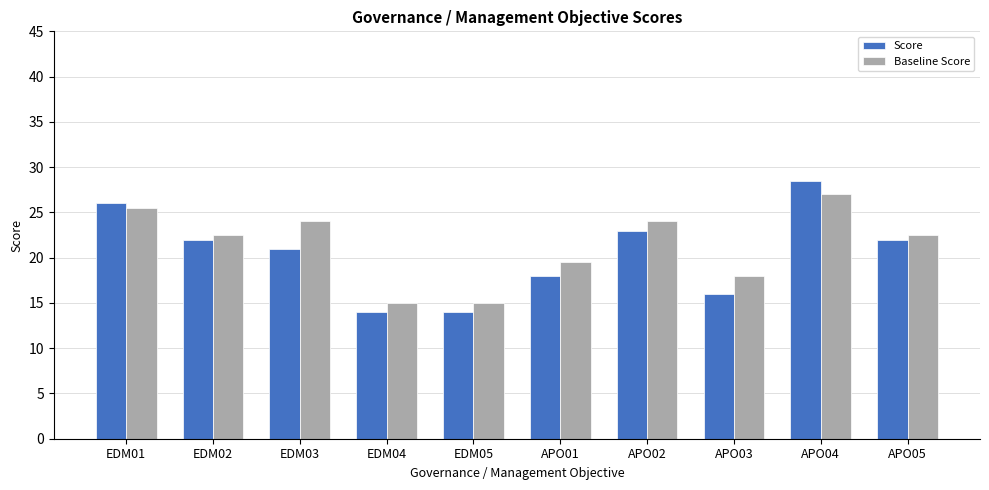

Which series changed the most between EDM05 and APO03?

Baseline Score